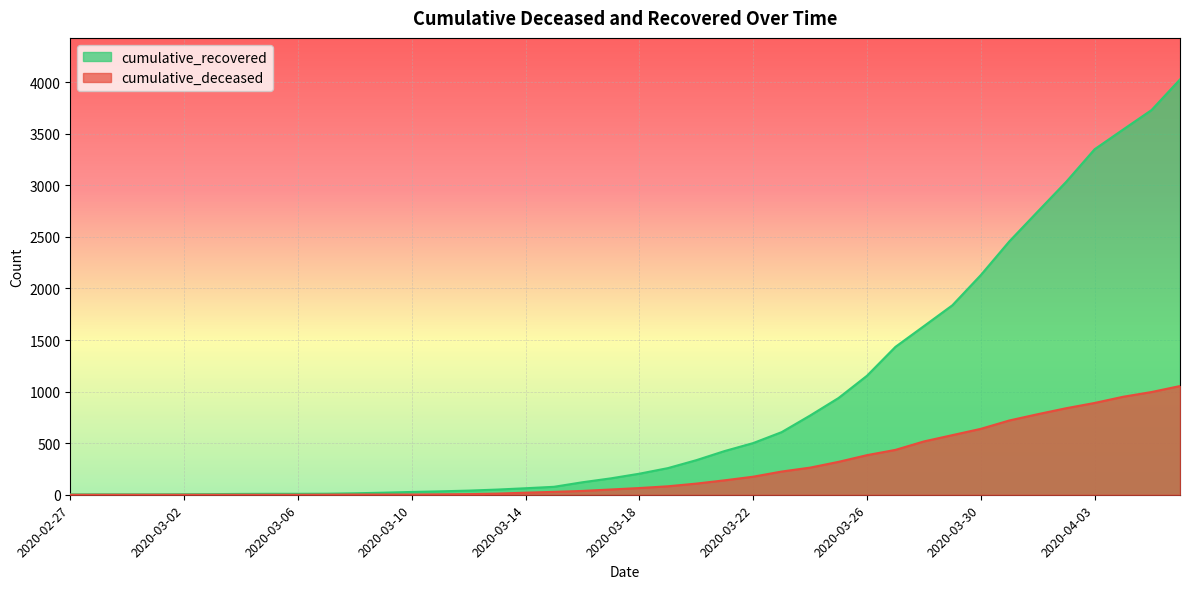

True or false: cumulative_deceased and cumulative_recovered intersect in this chart.

False